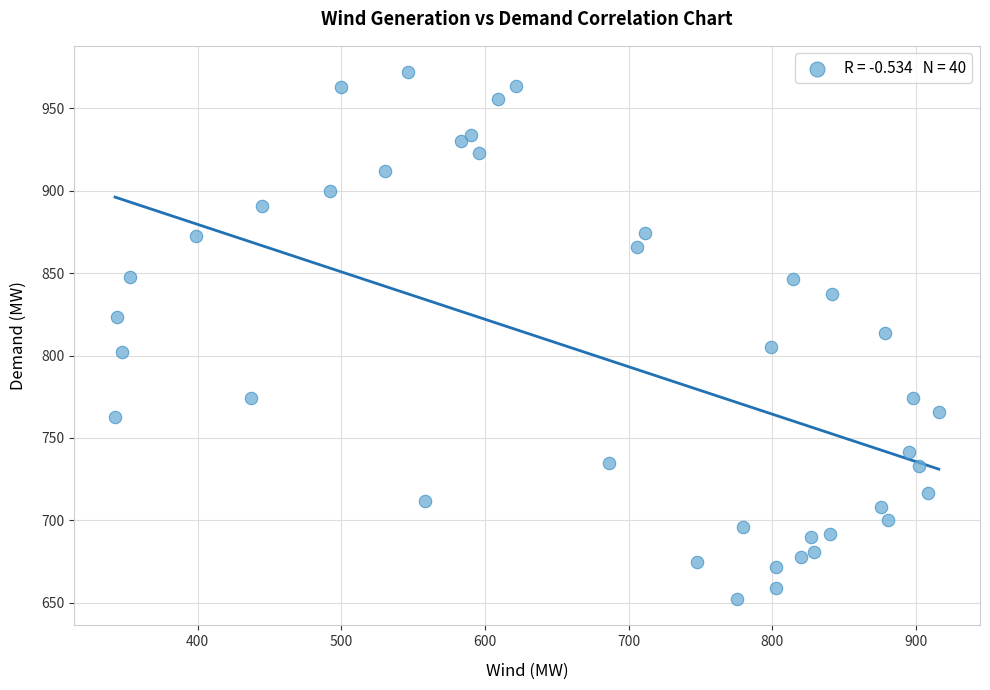

What is the range of Y values (max minus min)?

319.7